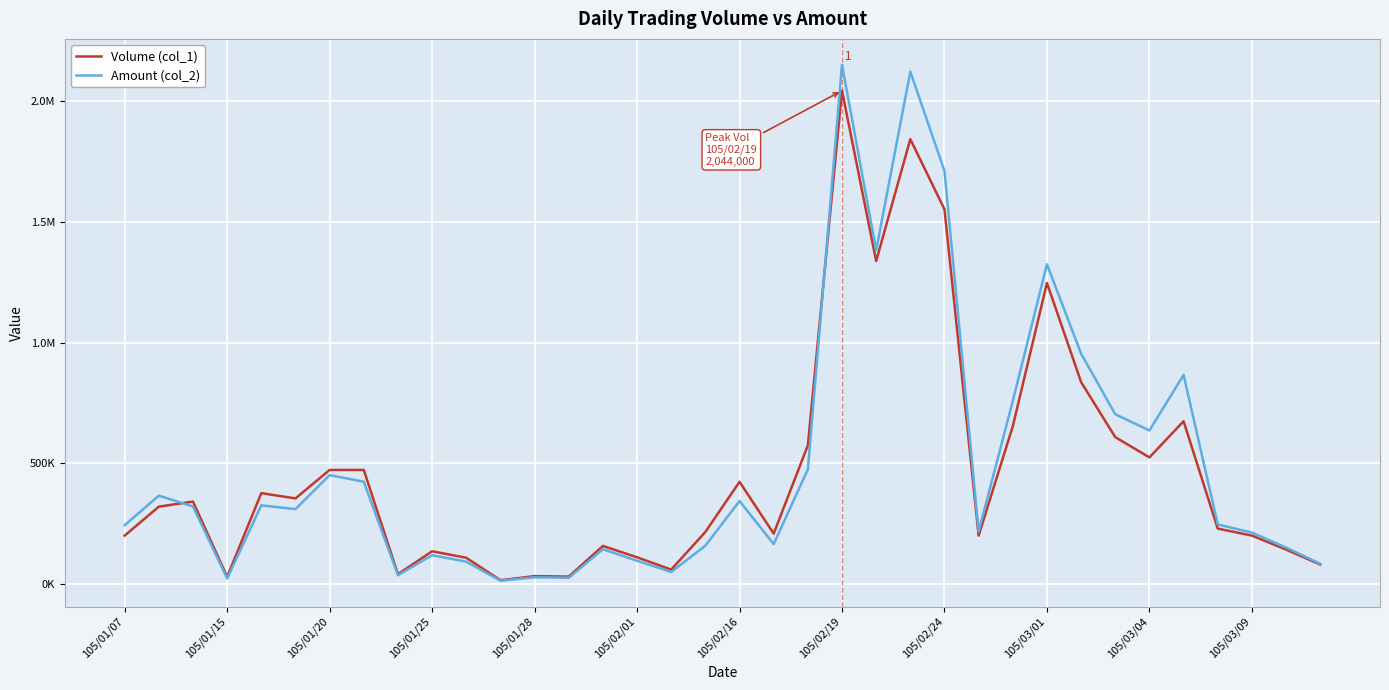

How many interior local valleys does the Amount (col_2) series have?

10